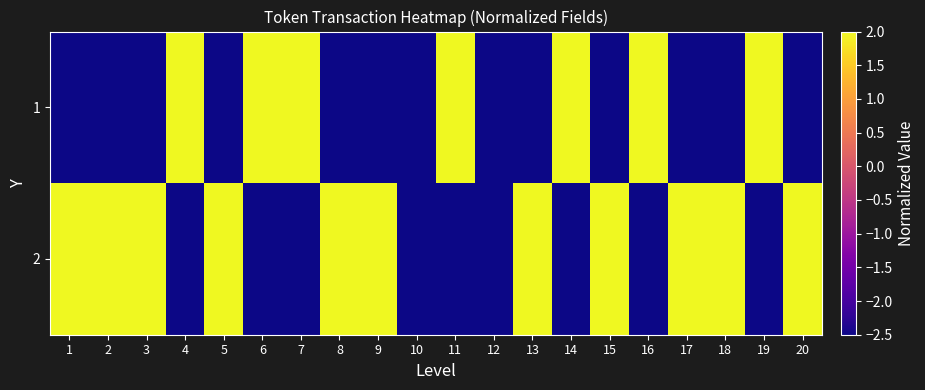

Which label corresponds to the smallest value in the chart?

1